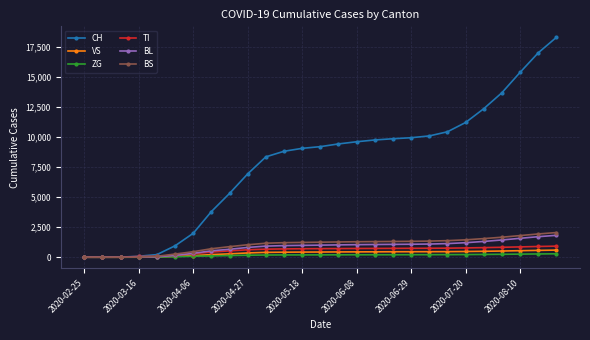

What is the greatest value displayed?

18265